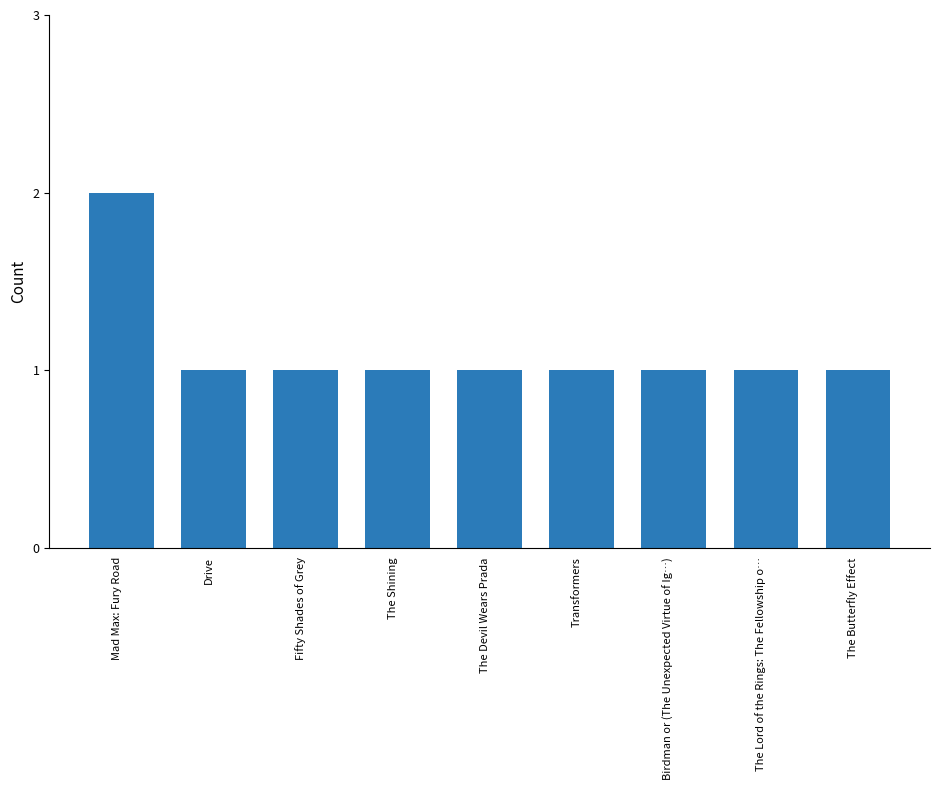

The value at Fifty Shades of Grey is 1. True or false?

True